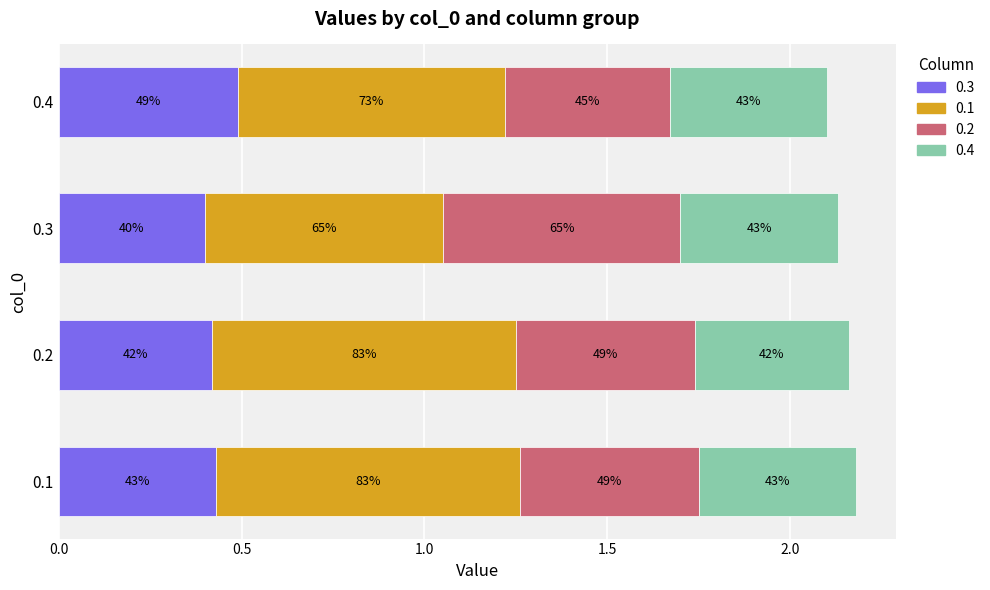

Rank the series by their maximum value, from lowest to highest.

0.4, 0.3, 0.2, 0.1